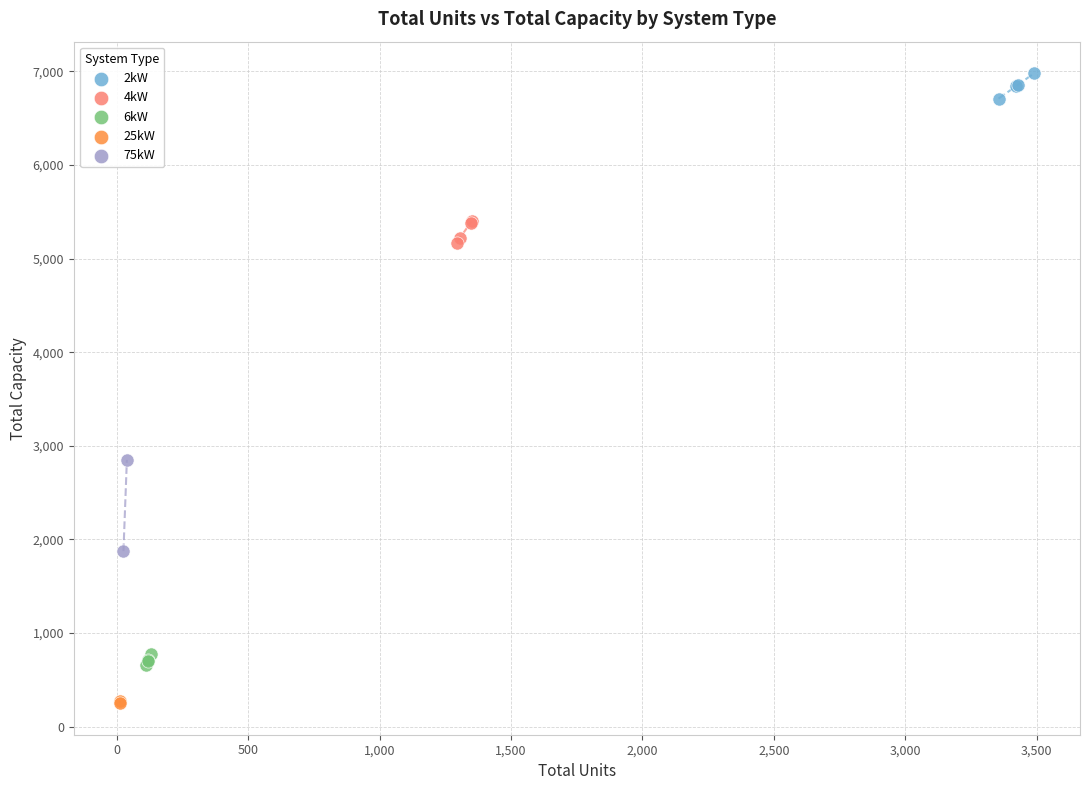

What are all the series names shown in the legend?

2kW, 4kW, 6kW, 25kW, 75kW